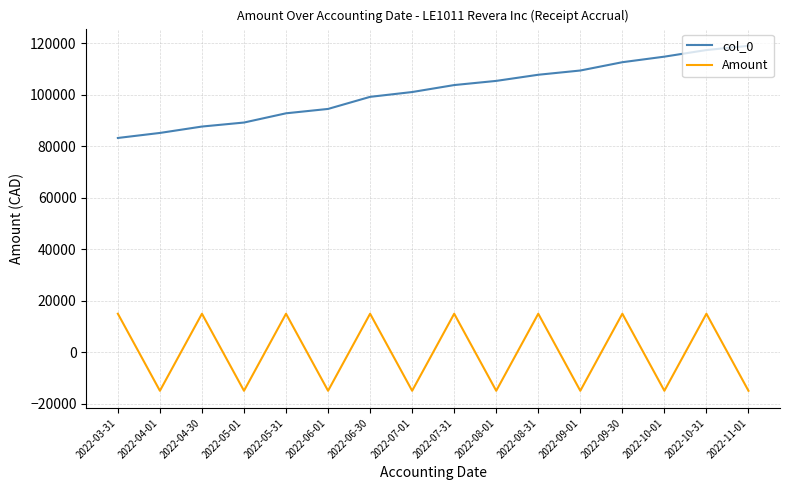

Is it true that Amount equals 21465.5 at 2022-06-30?

False